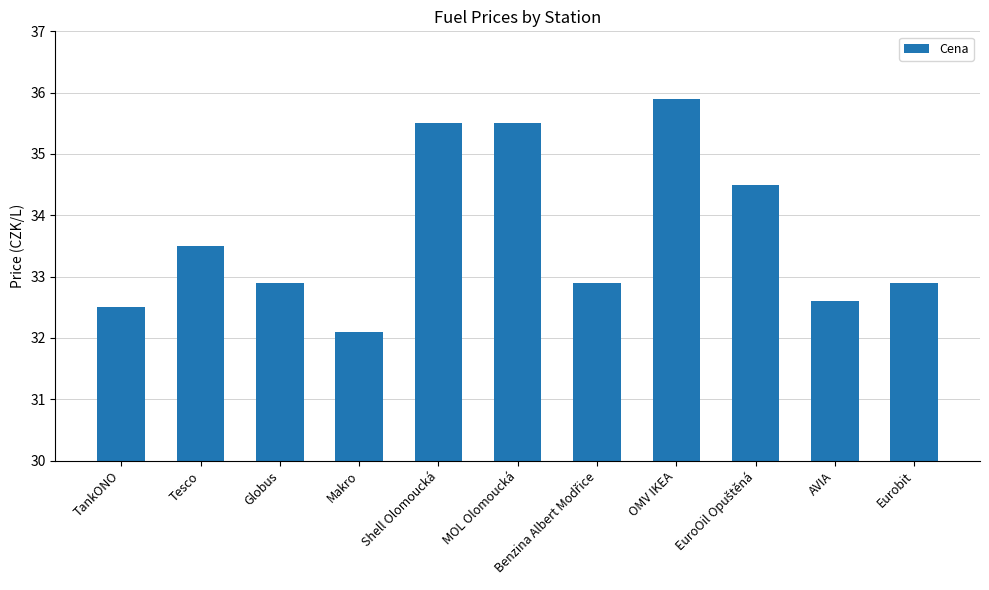

What is the approximate value at MOL Olomoucká?

35.5